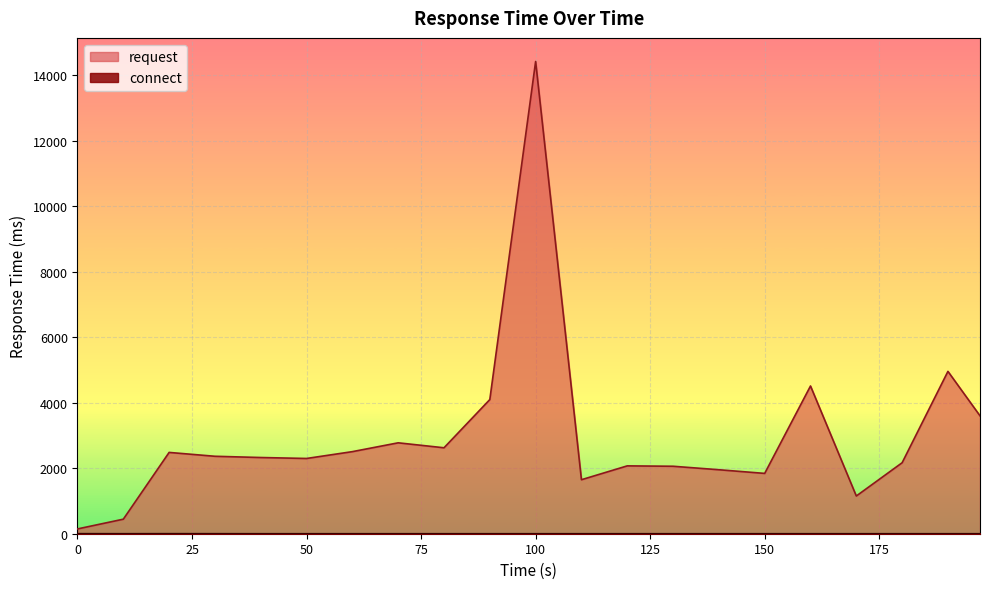

What is the difference between the highest and lowest values at 90?

4099.1